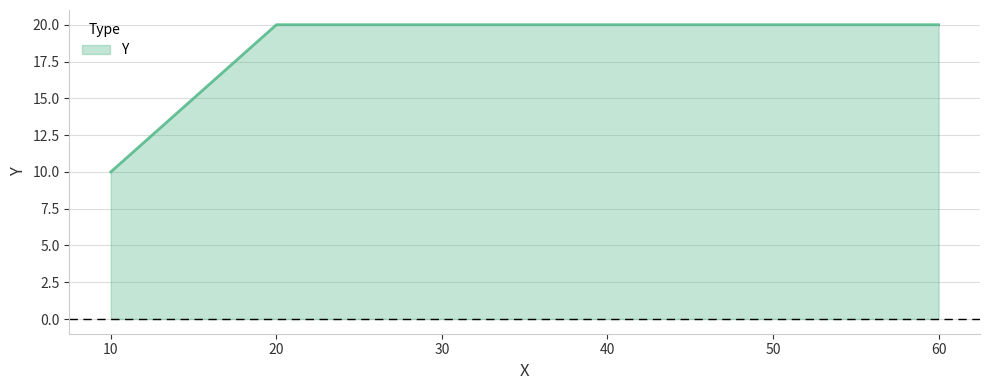

The chart shows a value of 14 at 10. True or false?

False